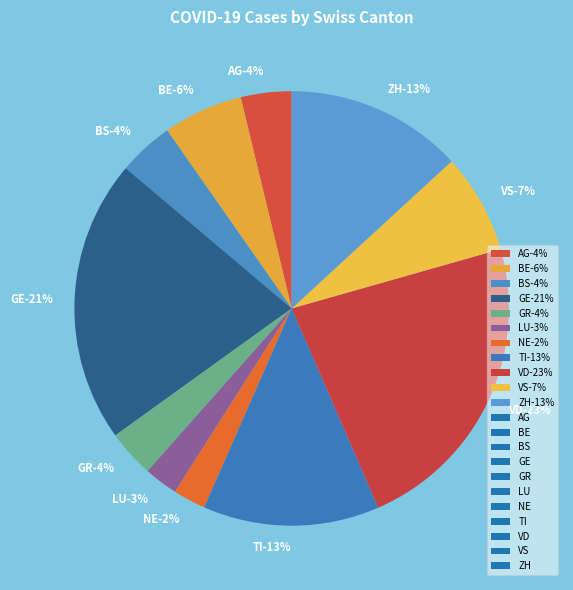

Between ZH and GE, which is larger?

GE